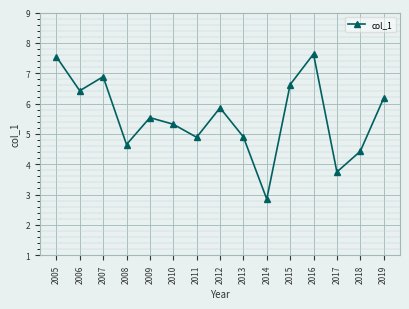

What is the change in value from 2006 to 2017?

-2.7